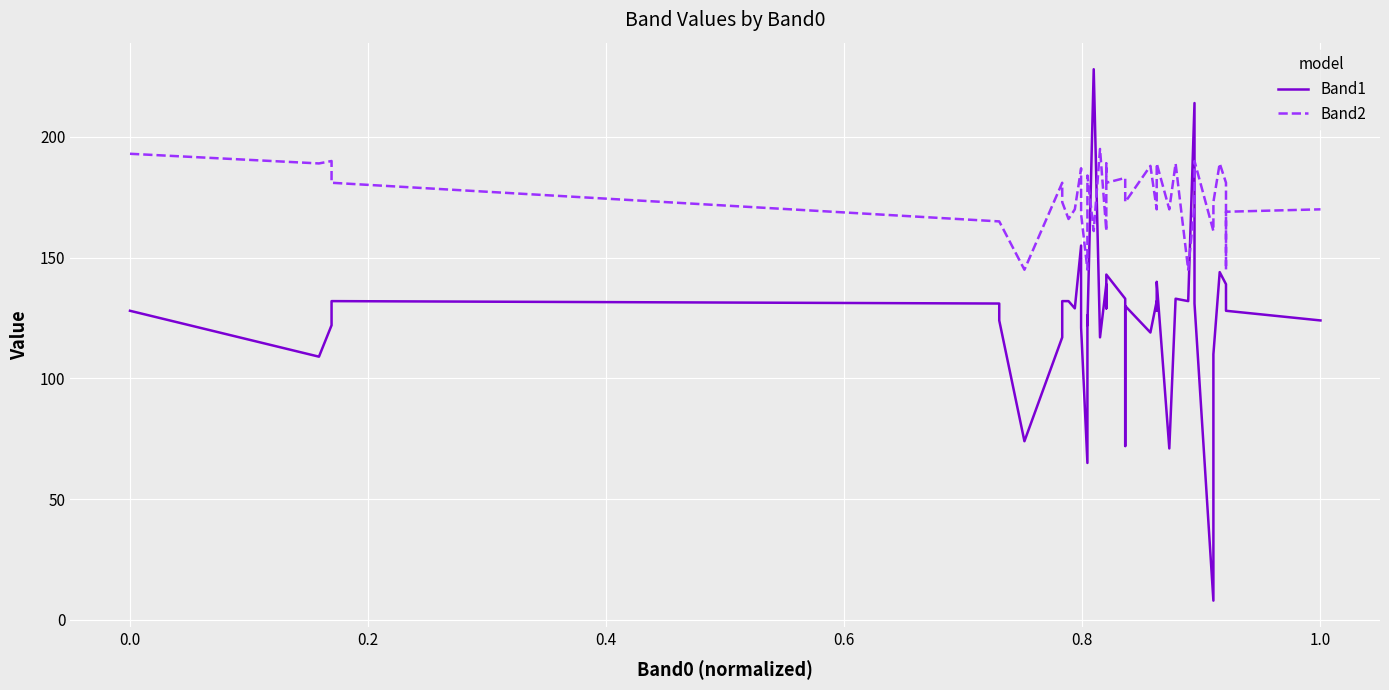

Rank the series by their maximum value, from highest to lowest.

Band1, Band2